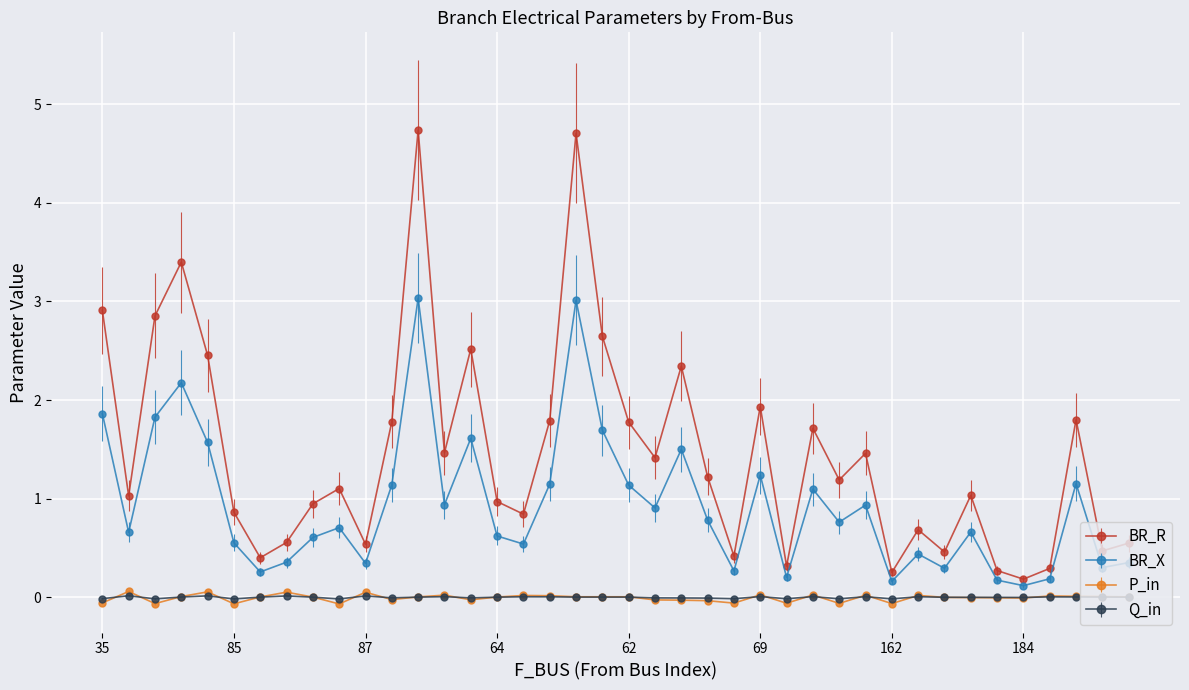

Which series has the largest range (max minus min)?

BR_R